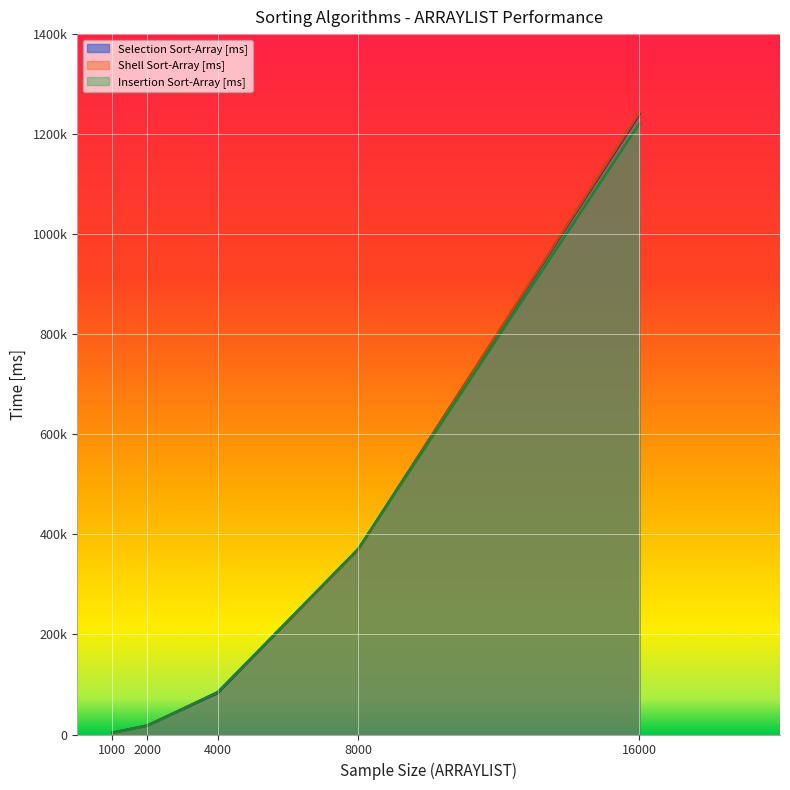

Does the chart display data point markers on the line(s)?

No